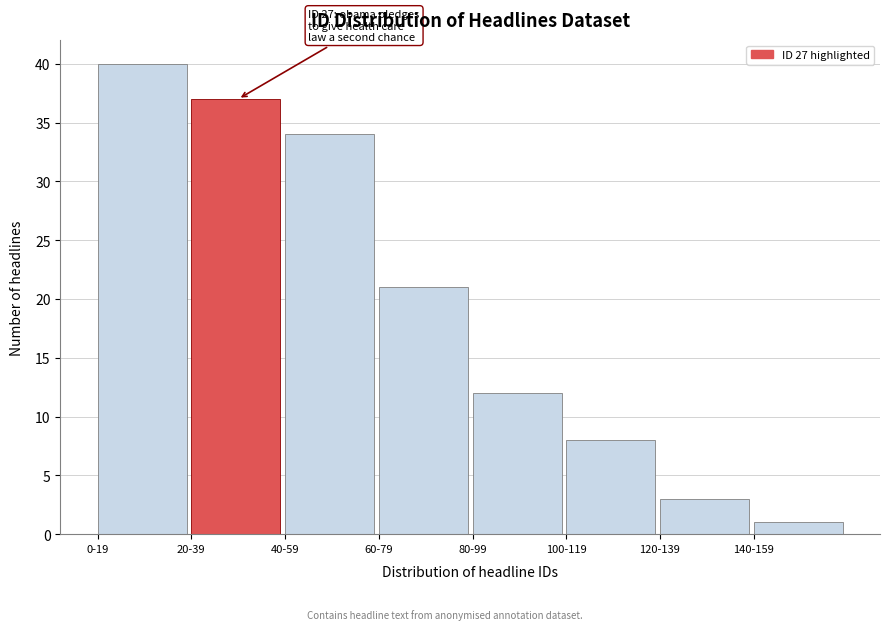

Reading left to right, transcribe all the data shown in this chart.

40	37	34	21	12	8	3	1